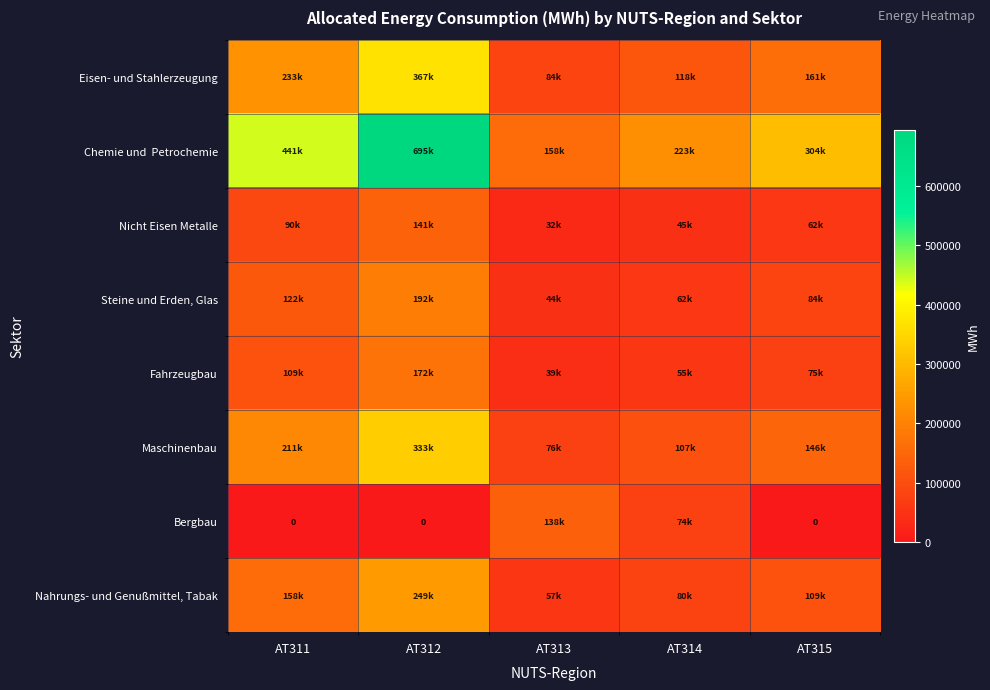

Rank the categories by Nicht Eisen Metalle value from highest to lowest.

AT312, AT311, AT315, AT314, AT313